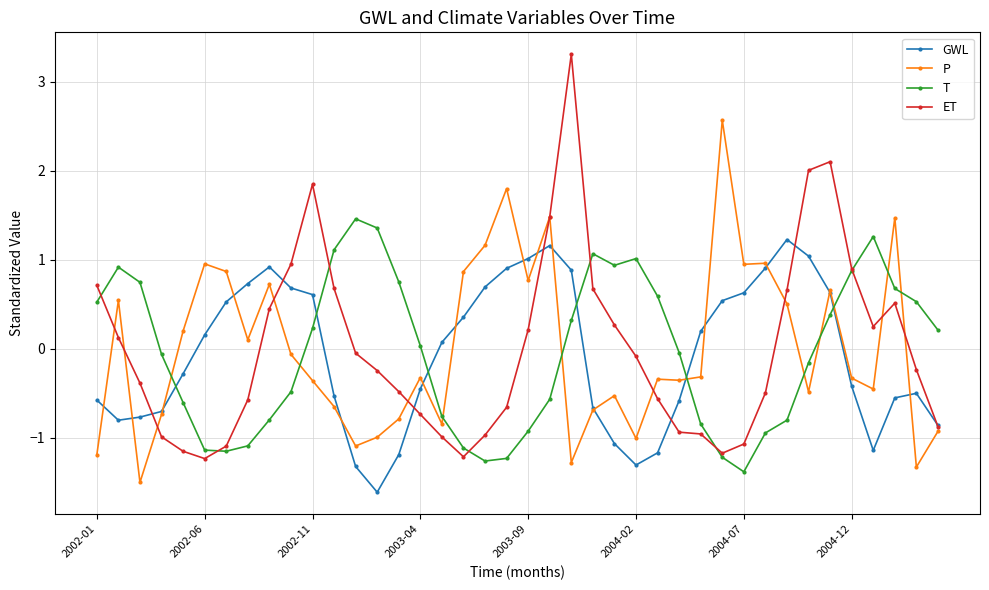

What is the sum of all GWL values?

-2.7